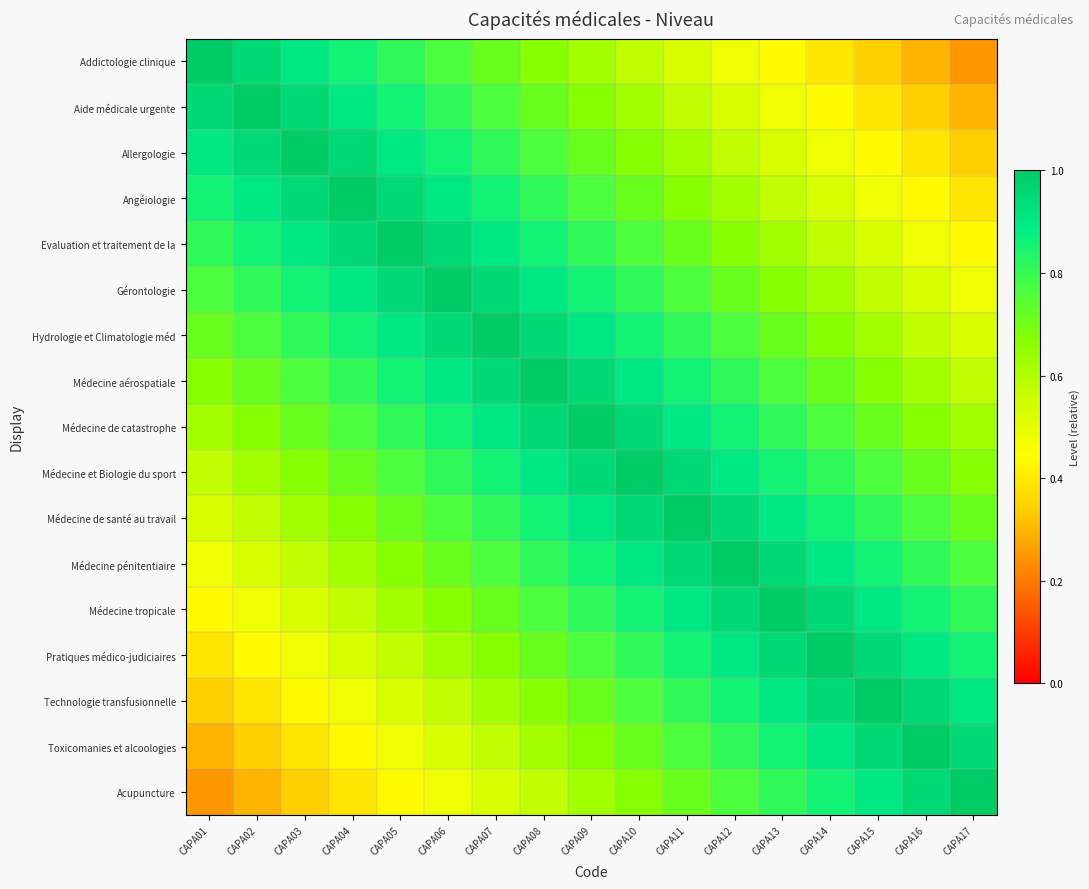

Which series has the largest total across all categories?

Médecine de catastrophe